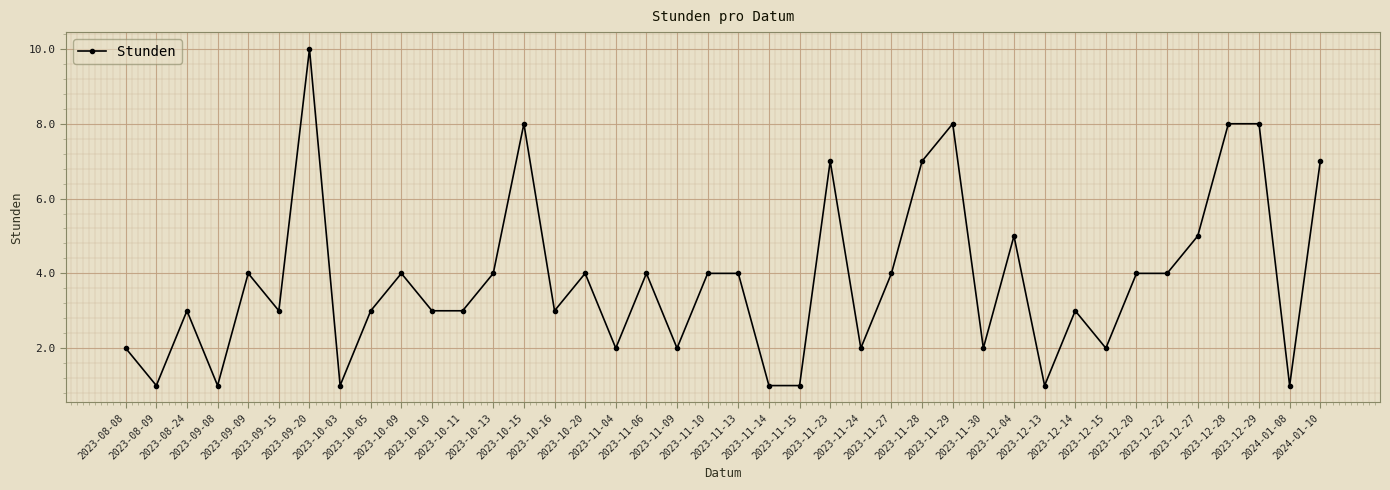

Reading left to right, transcribe all the data shown in this chart.

2023-08-08=2	2023-08-09=1	2023-08-24=3	2023-09-08=1	2023-09-09=4	2023-09-15=3	2023-09-20=10	2023-10-03=1	2023-10-05=3	2023-10-09=4	2023-10-10=3	2023-10-11=3	2023-10-13=4	2023-10-15=8	2023-10-16=3	2023-10-20=4	2023-11-04=2	2023-11-06=4	2023-11-09=2	2023-11-10=4	2023-11-13=4	2023-11-14=1	2023-11-15=1	2023-11-23=7	2023-11-24=2	2023-11-27=4	2023-11-28=7	2023-11-29=8	2023-11-30=2	2023-12-04=5	2023-12-13=1	2023-12-14=3	2023-12-15=2	2023-12-20=4	2023-12-22=4	2023-12-27=5	2023-12-28=8	2023-12-29=8	2024-01-08=1	2024-01-10=7